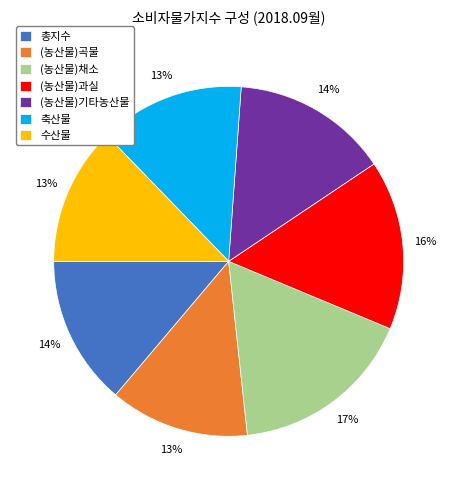

To the nearest percent, what is the difference between the largest and smallest slice percentages?

4%